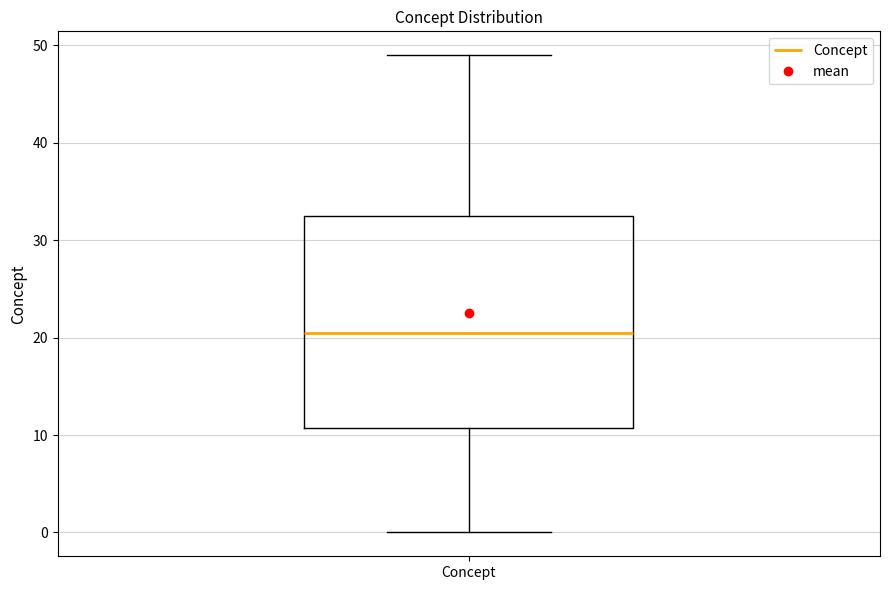

Read this box plot against the y-axis: the position of the median line, the range covered by the box, and the ends of both whiskers. The values are not printed on the chart, so give them approximately, as read against the axis.

median 21, box 11 to 33, whiskers 0 to 49